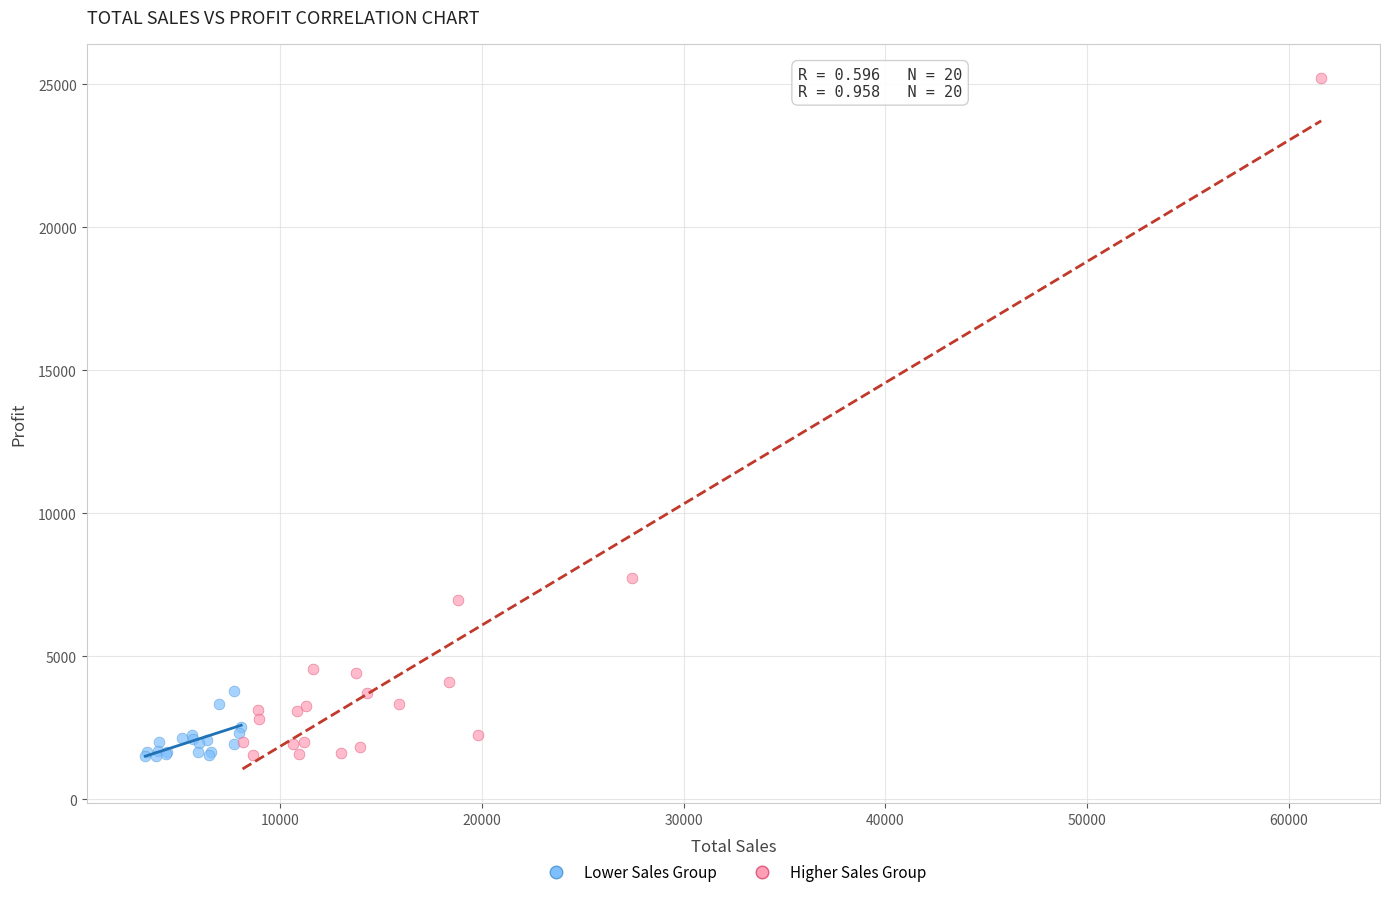

Which series has the widest spread of Y values?

Higher Sales Group